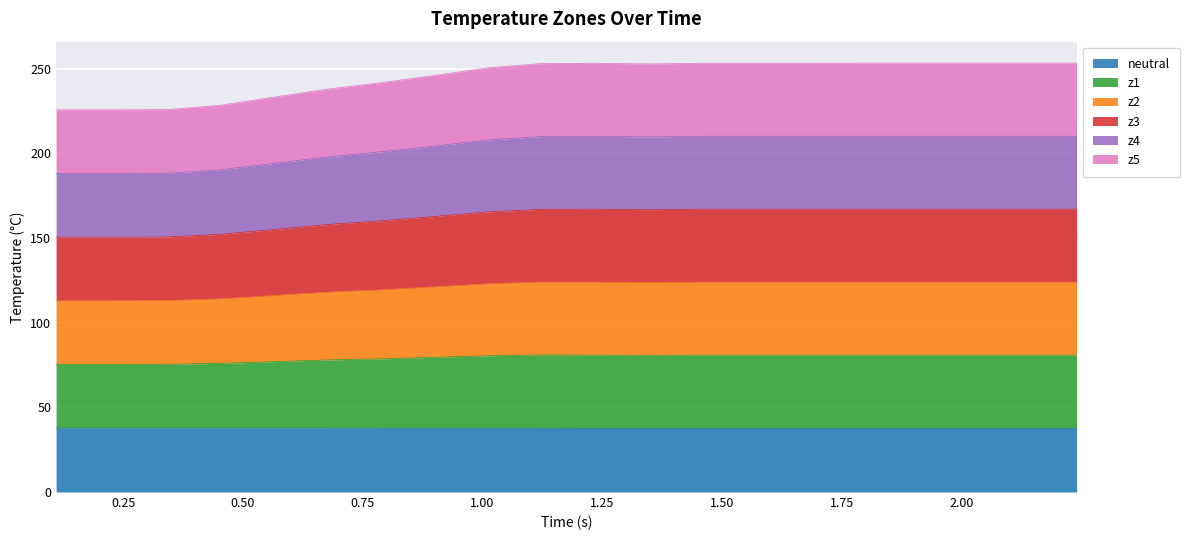

Does the chart display data point markers on the line(s)?

No